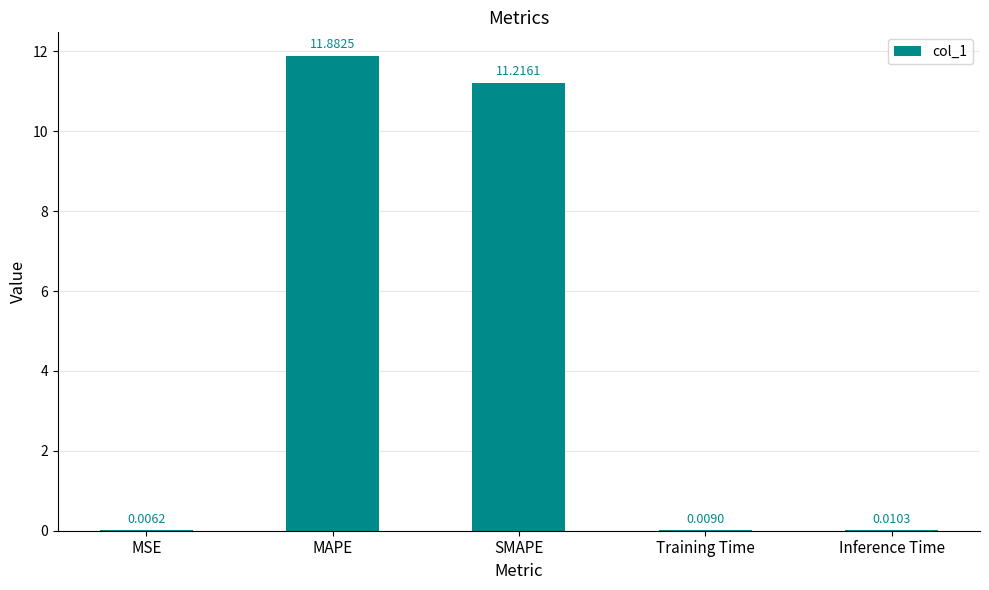

Between SMAPE and MAPE, which is larger?

MAPE